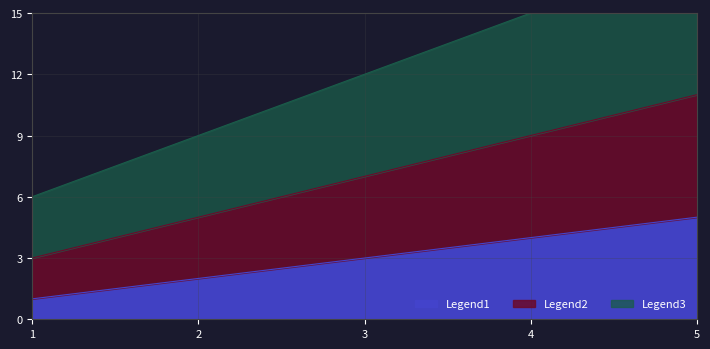

Which series has the largest range (max minus min)?

Legend3